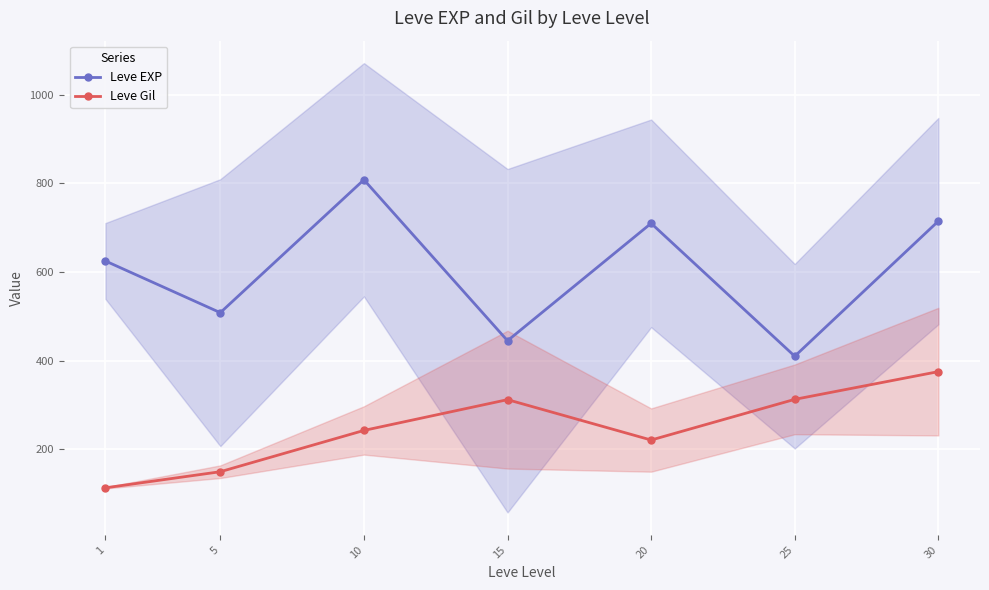

At which category is the sum across all series the highest?

30